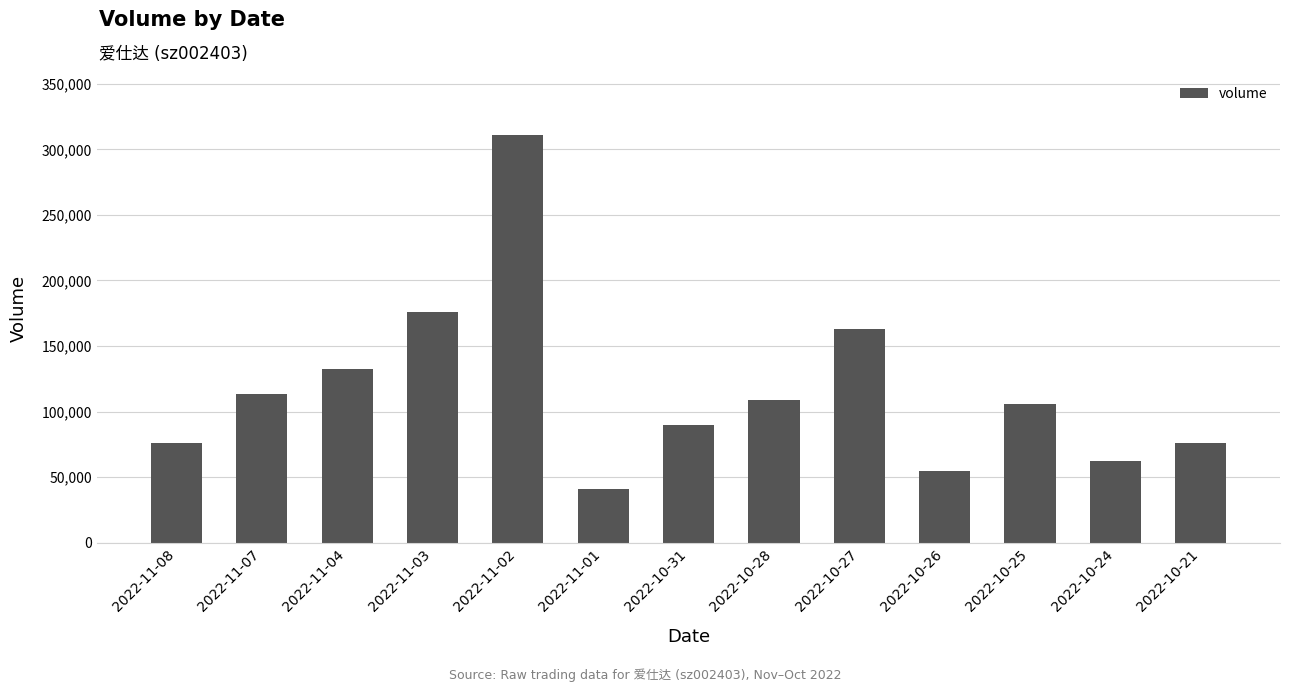

What is the difference between the maximum and minimum values?

269622